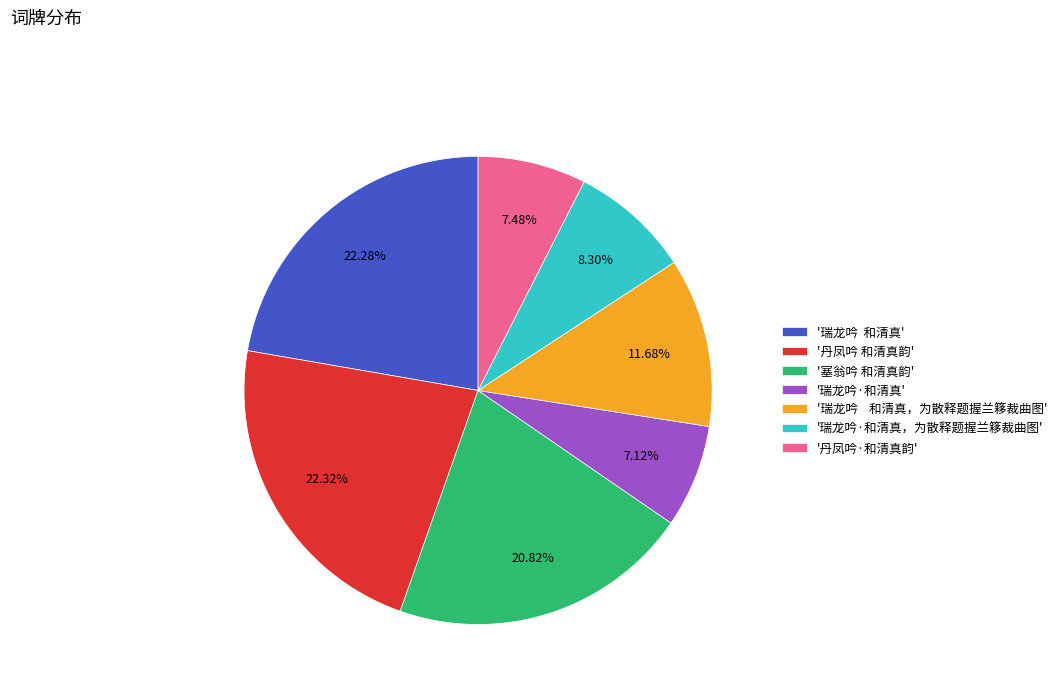

How many slices are in this pie chart?

7